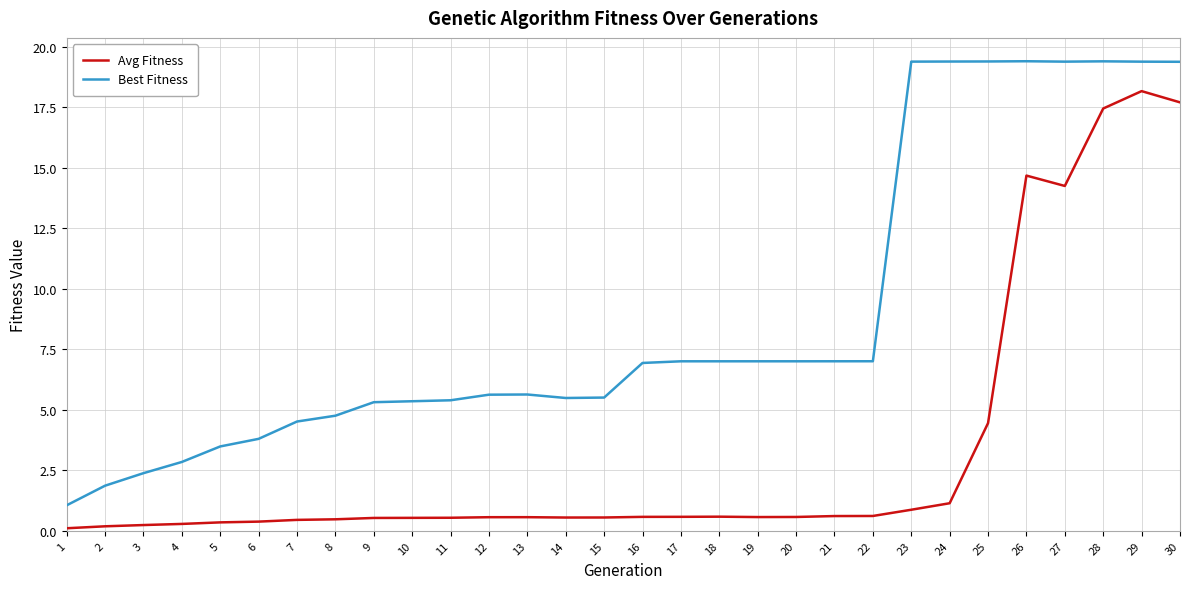

True or false: Avg Fitness and Best Fitness cross at least once.

False